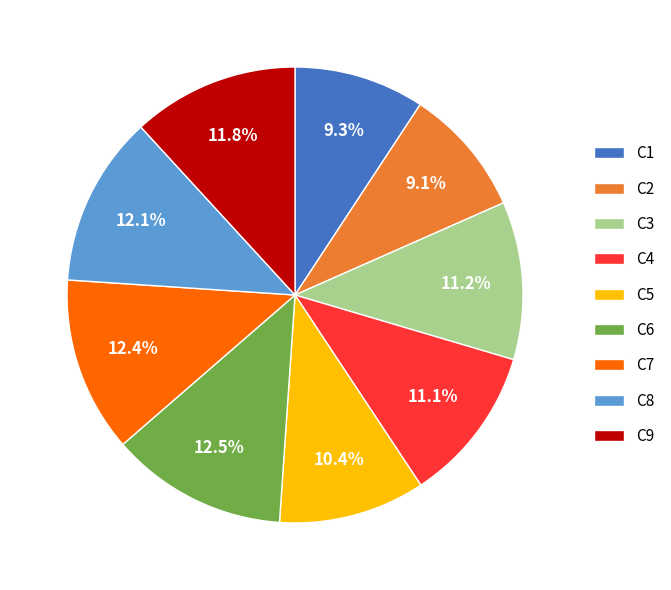

Is there a majority slice in this chart?

No